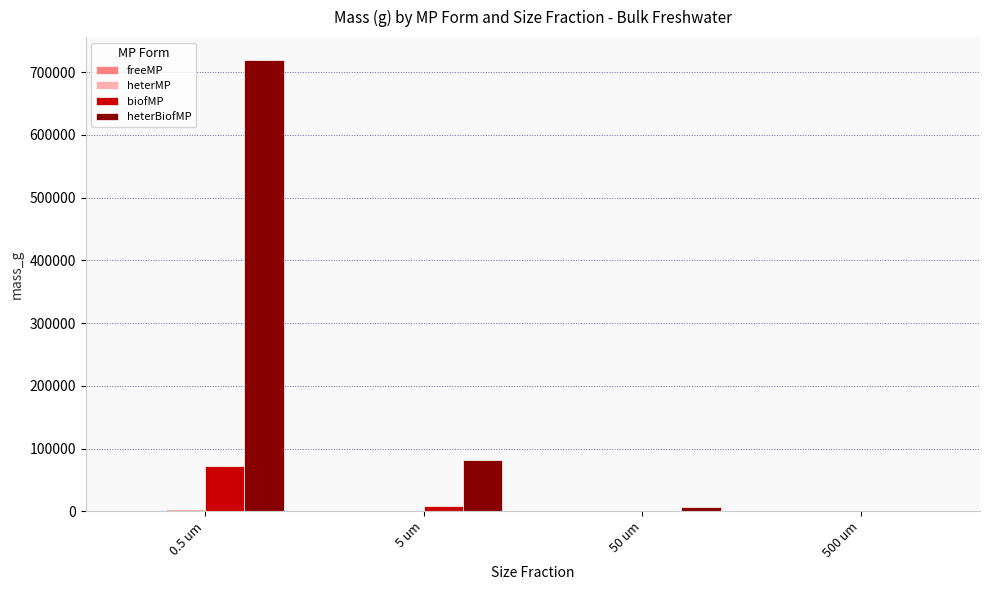

What is the difference between the maximum and minimum values in the freeMP series?

309.1